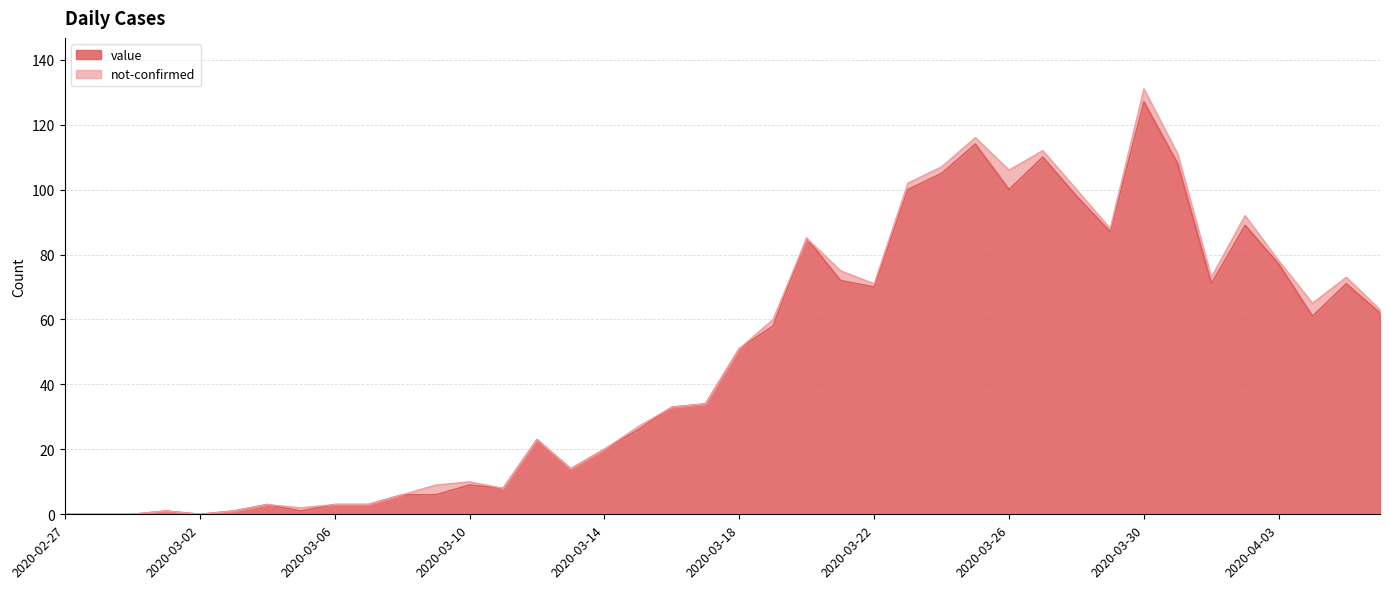

Is it true that the value at 2020-03-27 is 110?

True